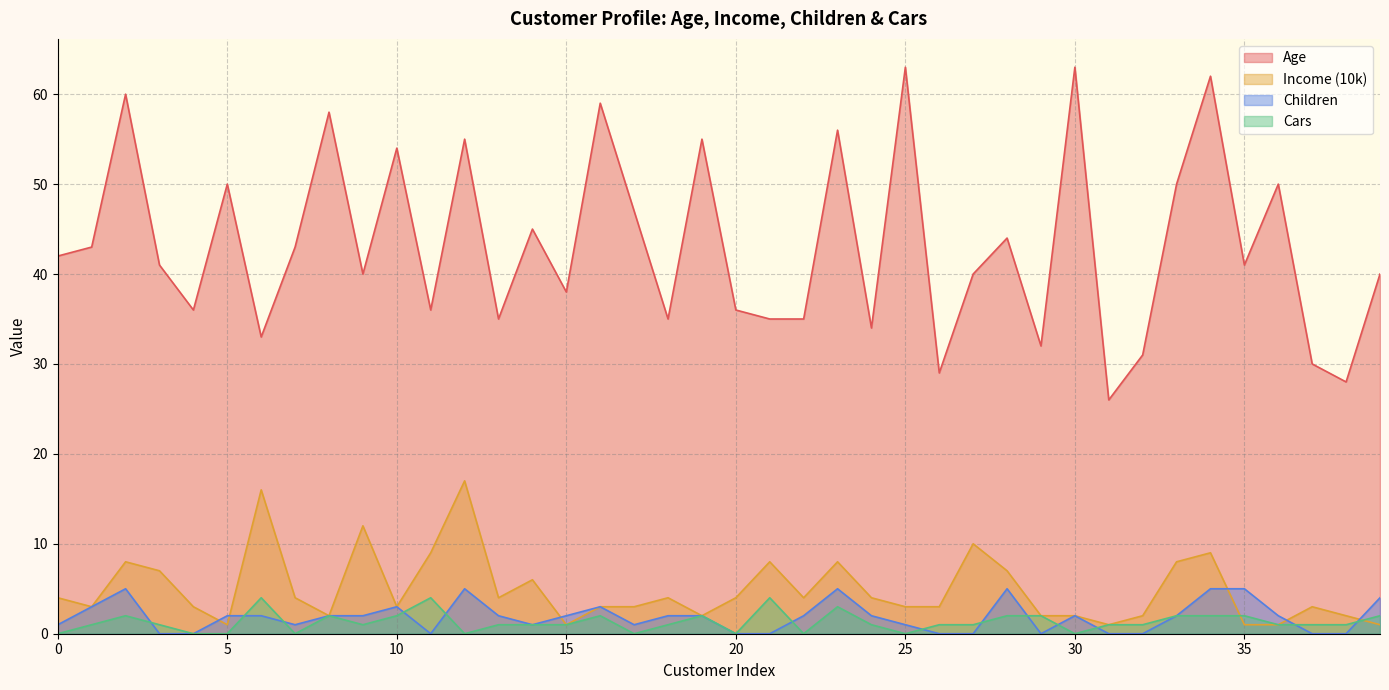

At which label is Age closest to 44?

28